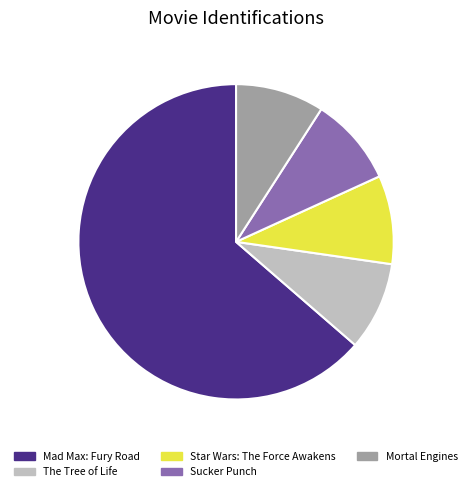

True or false: The Tree of Life accounts for 9% of the total.

True